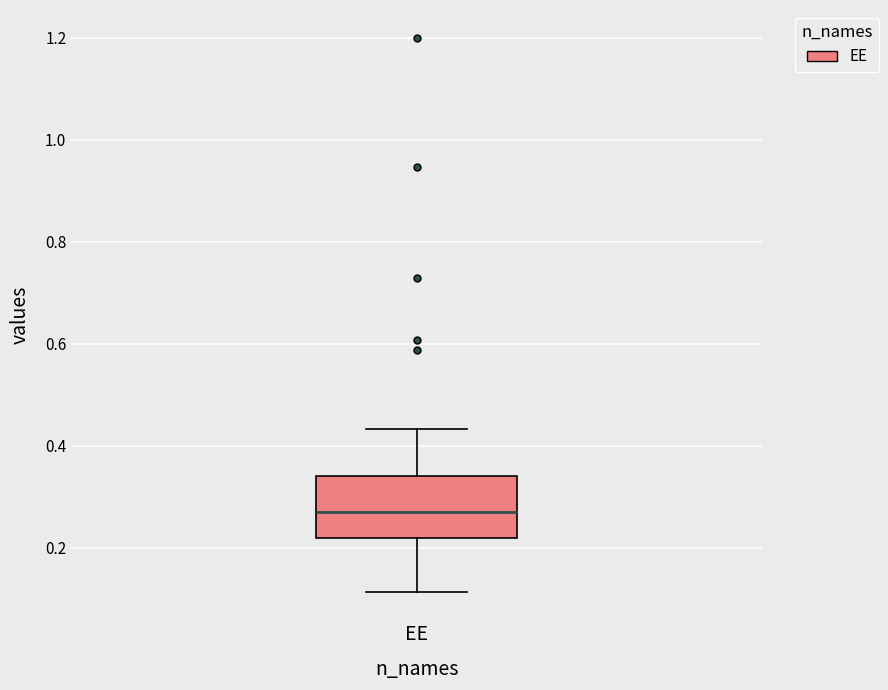

Transcribe this box plot: give where the median line is, the range the box spans, and where the two whiskers end, as read against the y-axis. The values are not printed on the chart, so give them approximately, as read against the axis.

median 0.28, box 0.22 to 0.34, whiskers 0.12 to 0.44